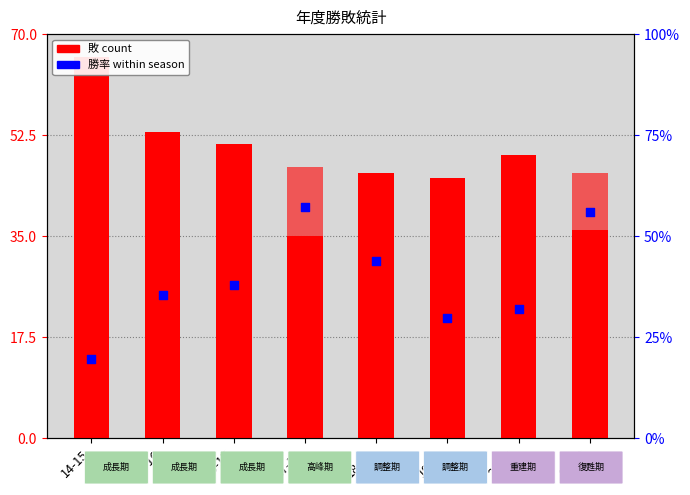

Which series has the largest total across all categories?

敗